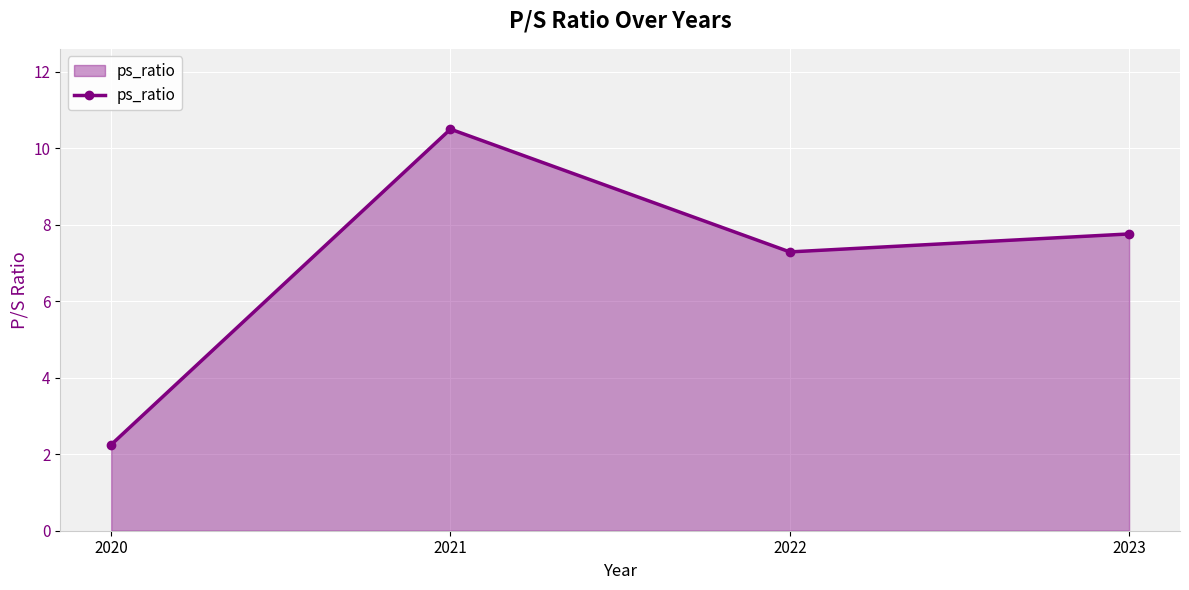

What is the value of the 4th point from the left?

7.8